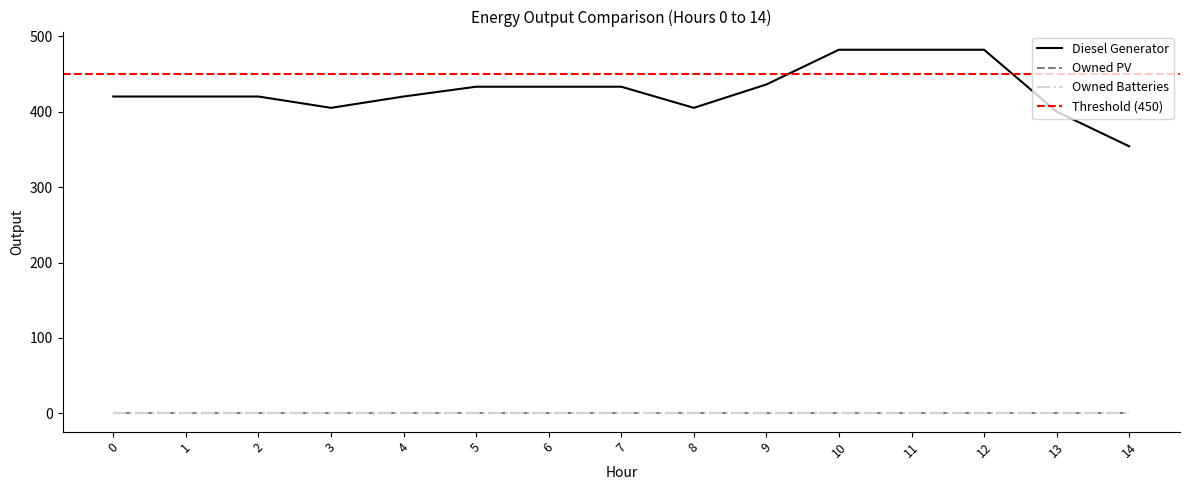

List the labels in order of Owned PV value, largest first.

0, 1, 2, 3, 4, 5, 6, 7, 8, 9, 10, 11, 12, 13, 14